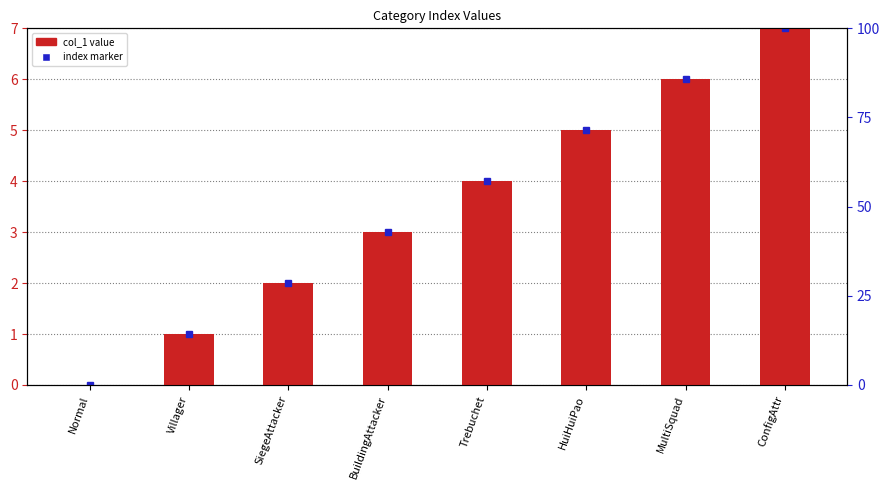

Rank the categories by value from lowest to highest.

Normal, Villager, SiegeAttacker, BuildingAttacker, Trebuchet, HuiHuiPao, MultiSquad, ConfigAttr